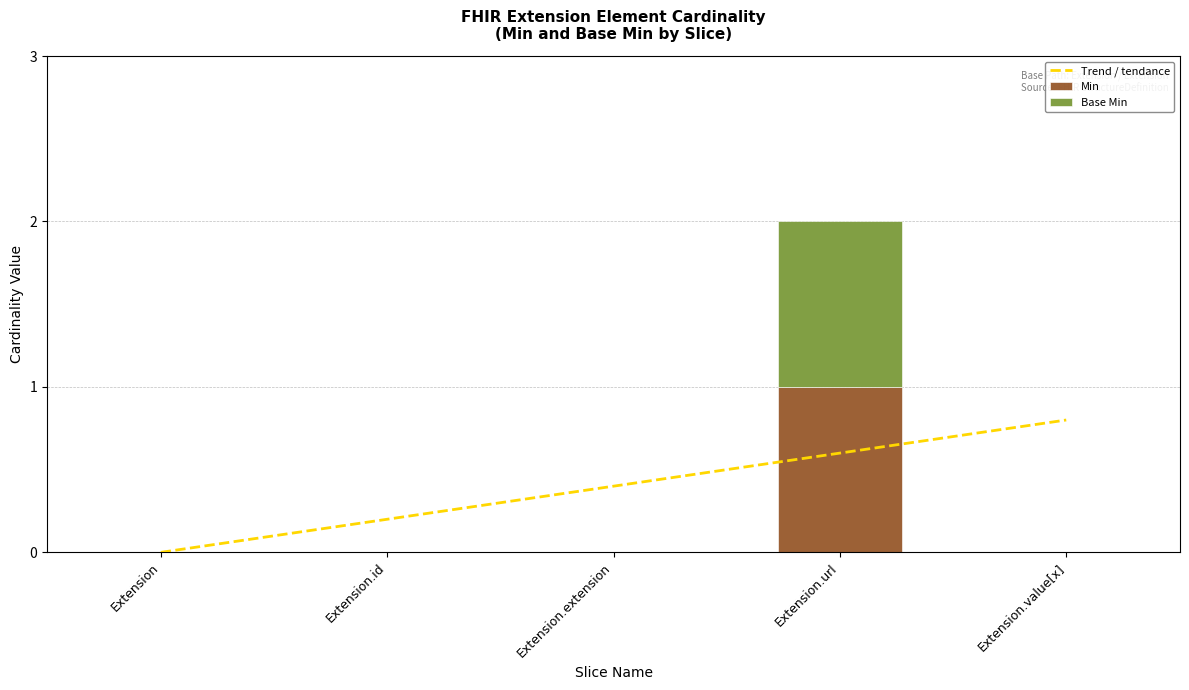

True or false: Min has a value of 0 at Extension.

True